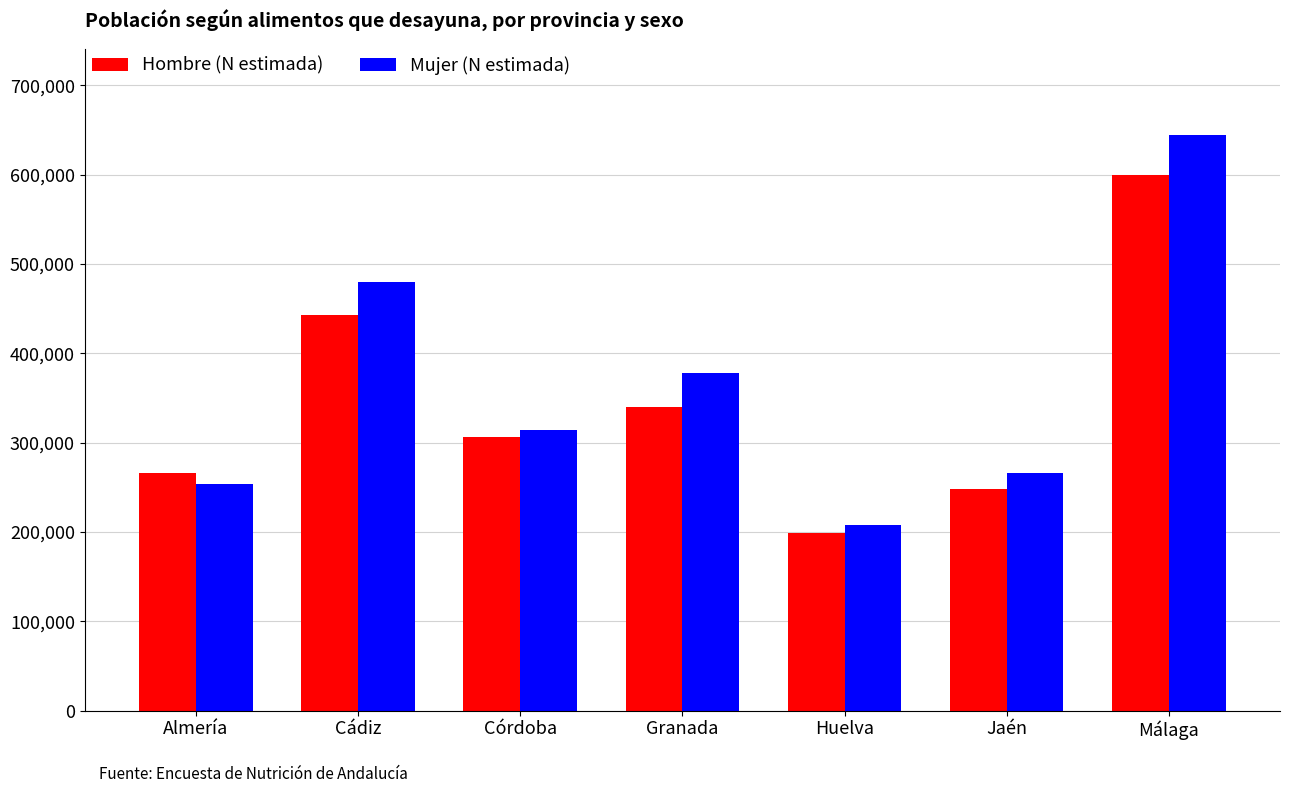

At how many categories does at least one series exceed 603054?

1